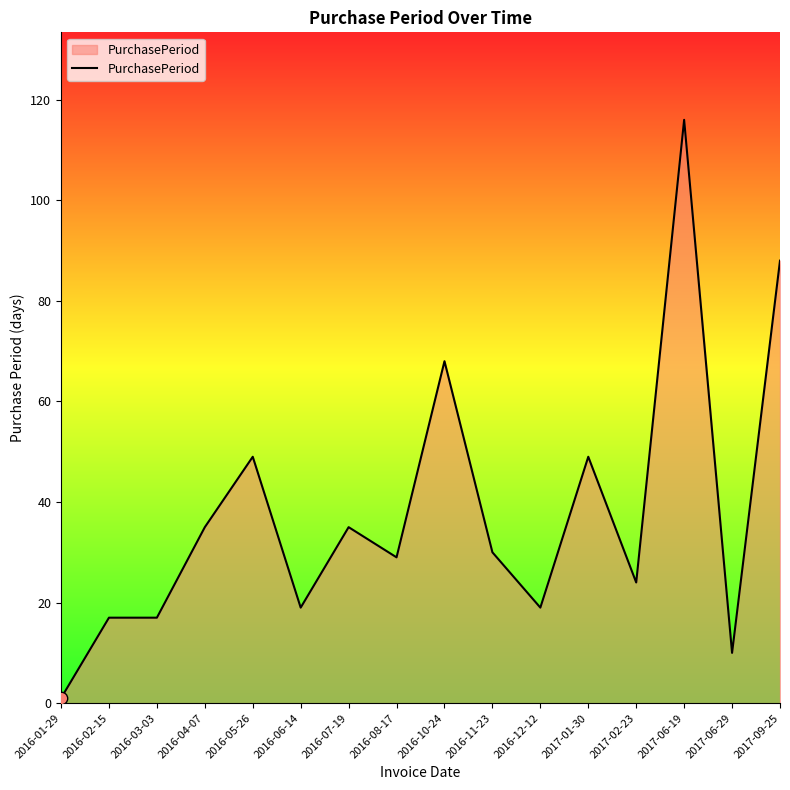

Approximately how many times larger is the value at 2017-06-29 compared to 2016-04-07?

0.3